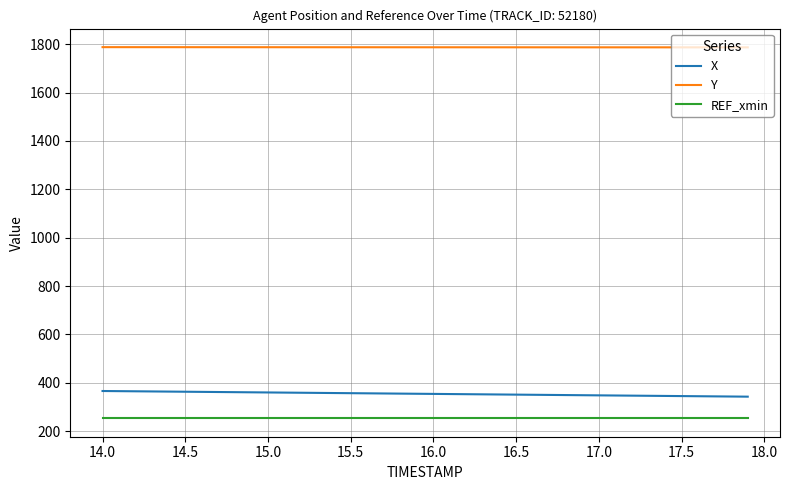

True or false: REF_xmin and Y intersect in this chart.

False